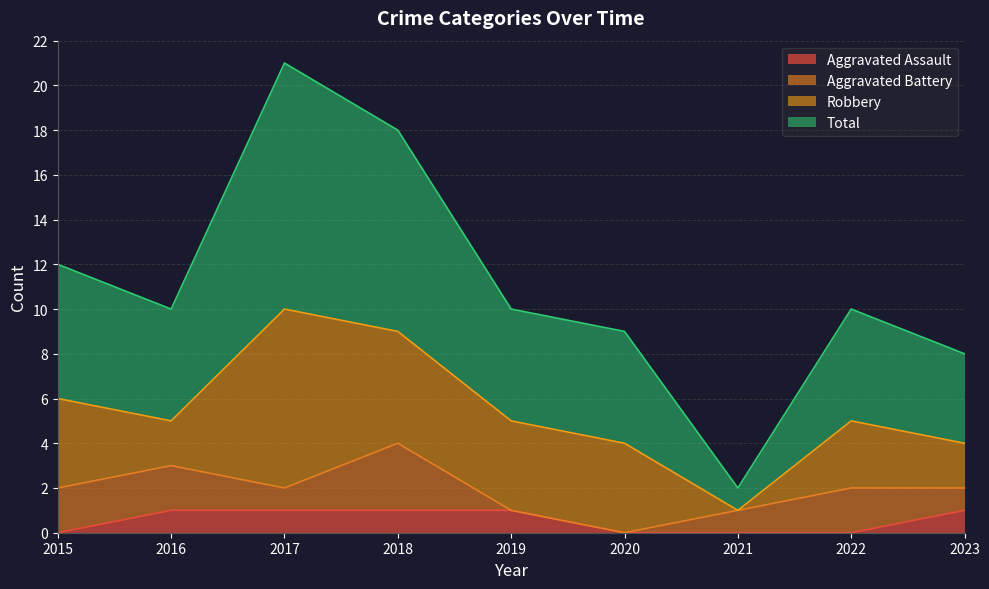

Is it true that Aggravated Assault equals 0 at 2021?

True